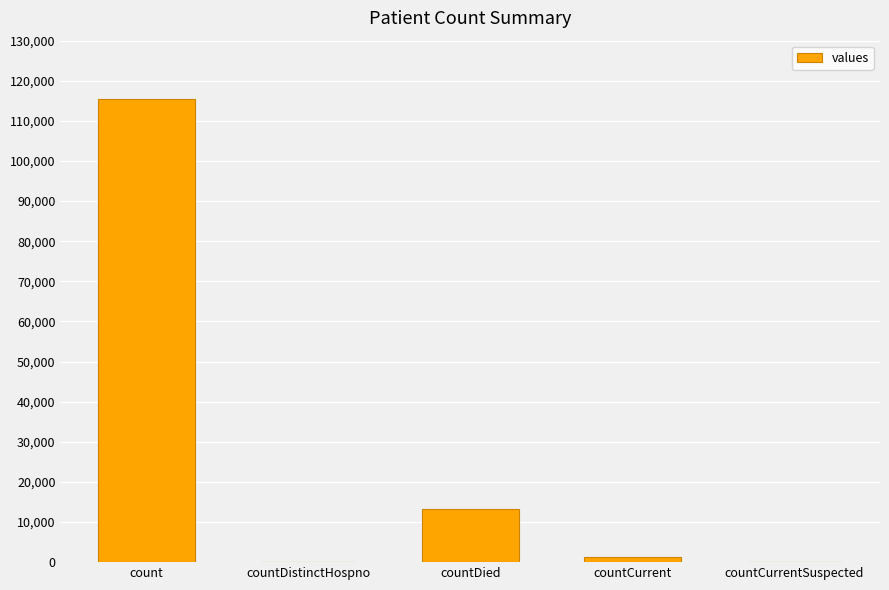

Between countDied and countCurrentSuspected, which is larger?

countDied